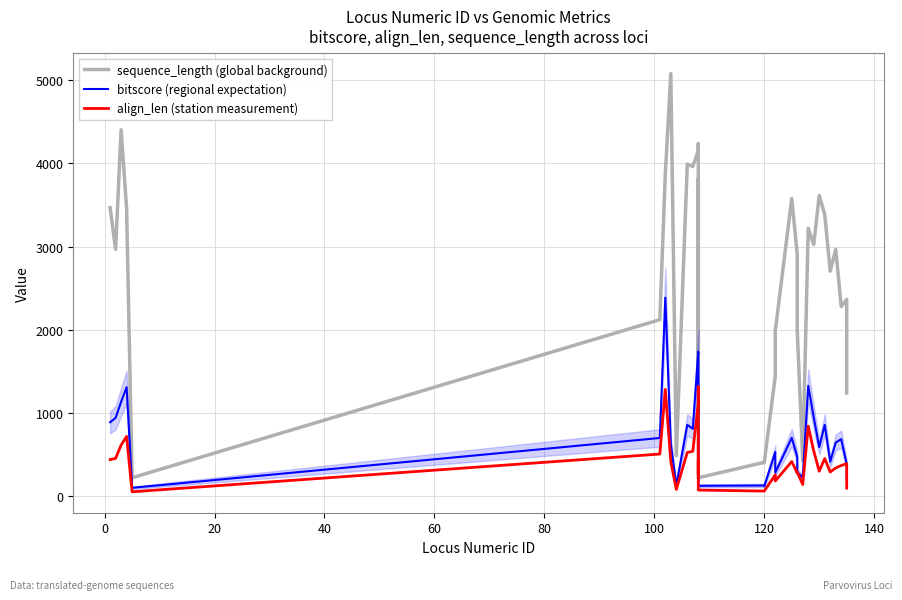

Is it true that sequence_length (global background) equals 285 at 37?

False